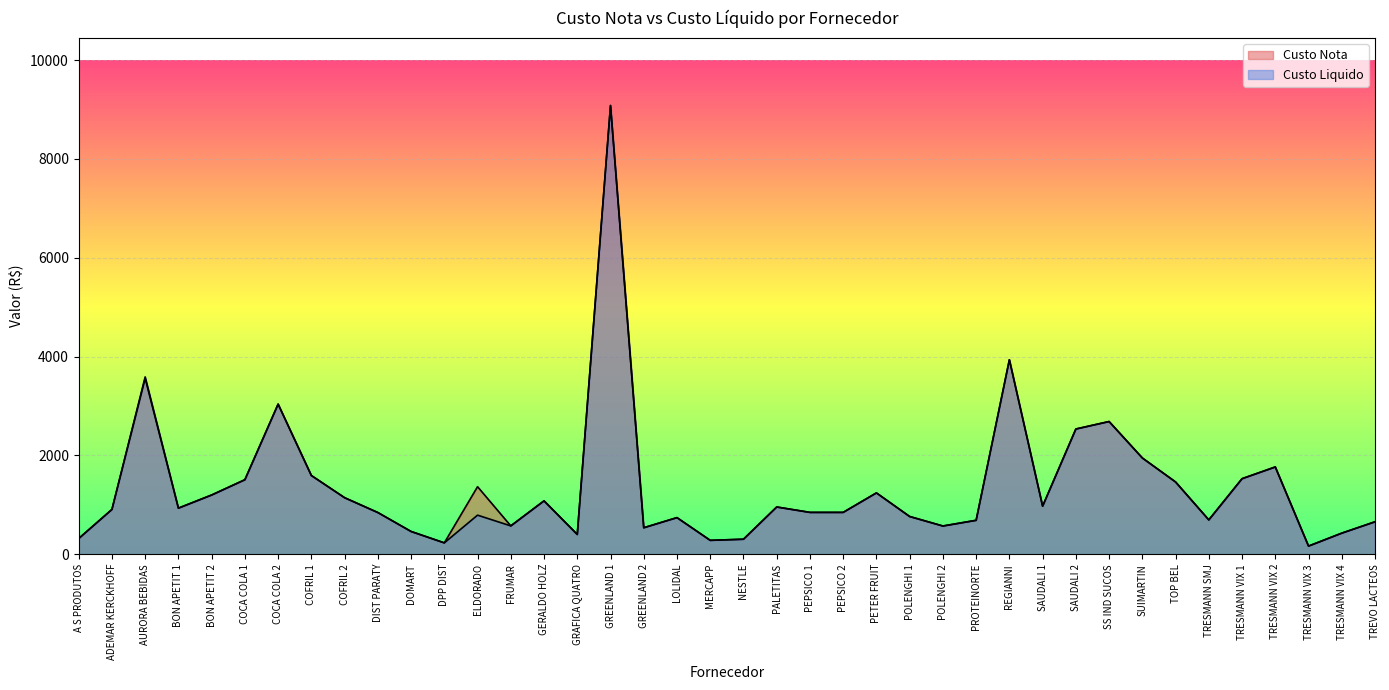

Where is Custo Nota nearest to the value 4622?

REGIANNI